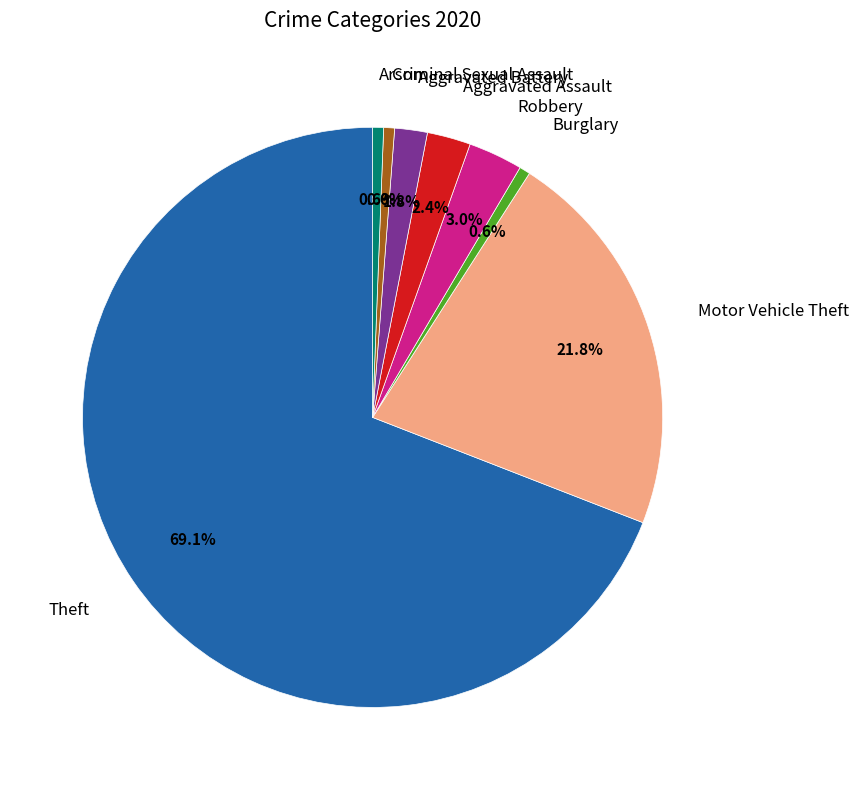

Which category has the biggest portion of the pie?

Theft